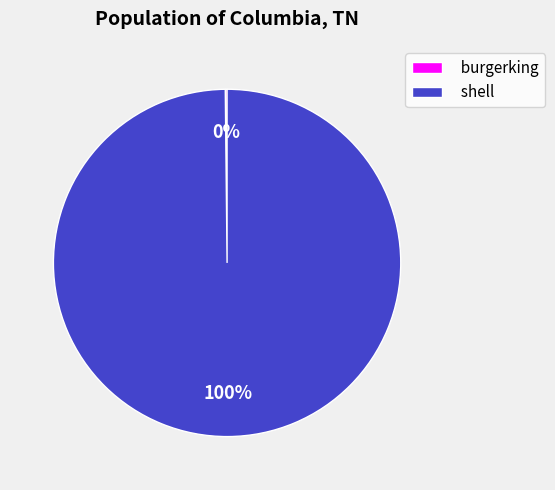

To the nearest percent, what percentage of the pie is shell?

100%